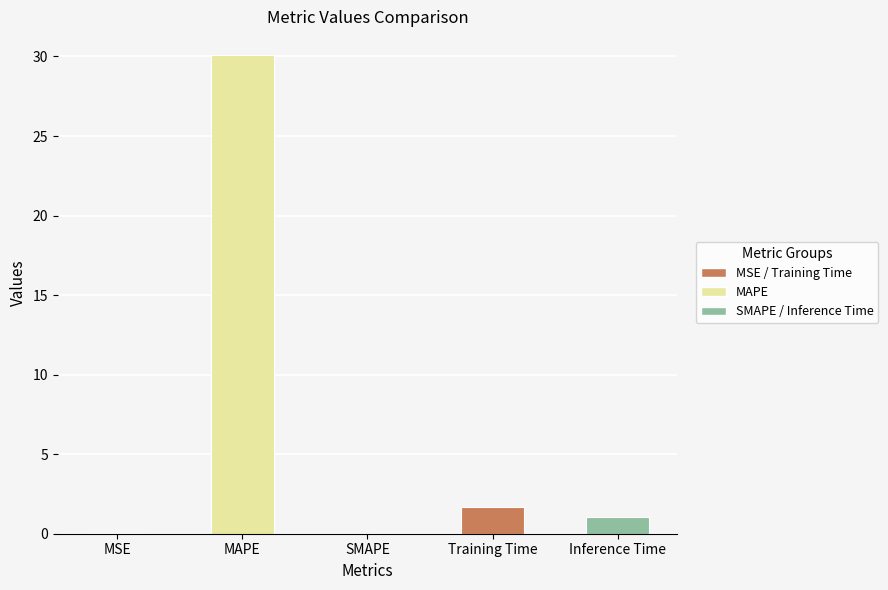

How many data points does each series have?

5